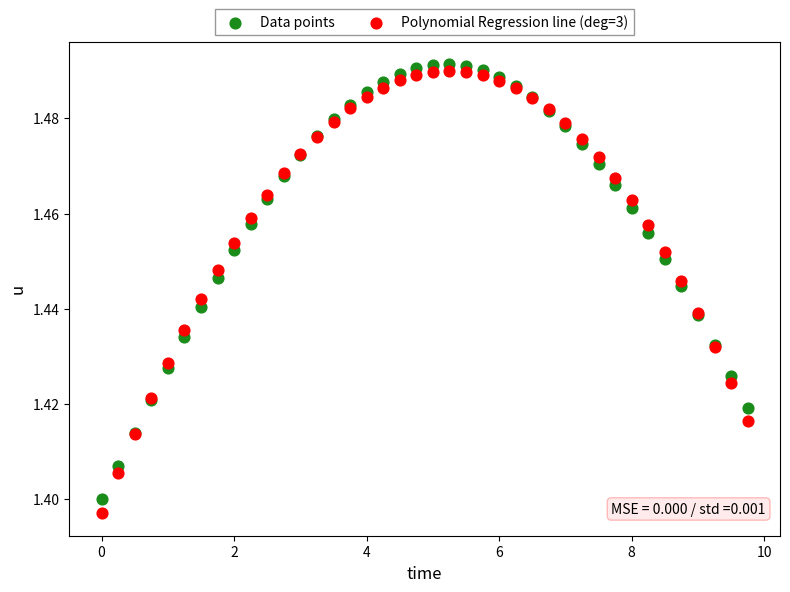

What are all the series names shown in the legend?

Data points, Polynomial Regression line (deg=3)